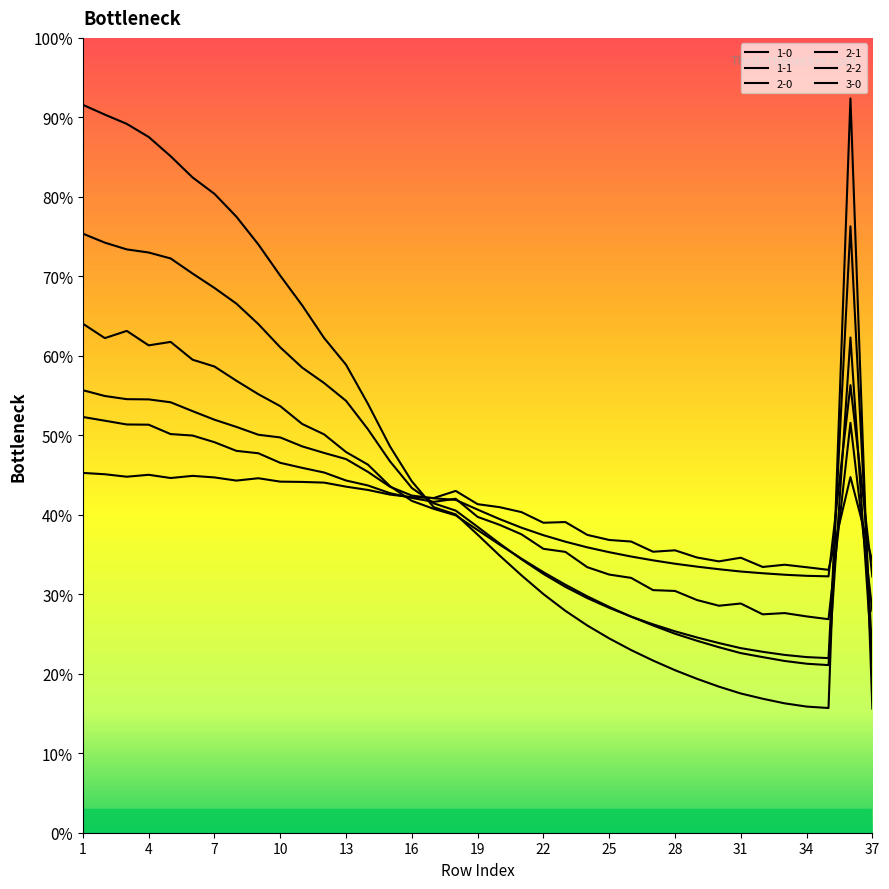

Does the chart display data point markers on the line(s)?

No